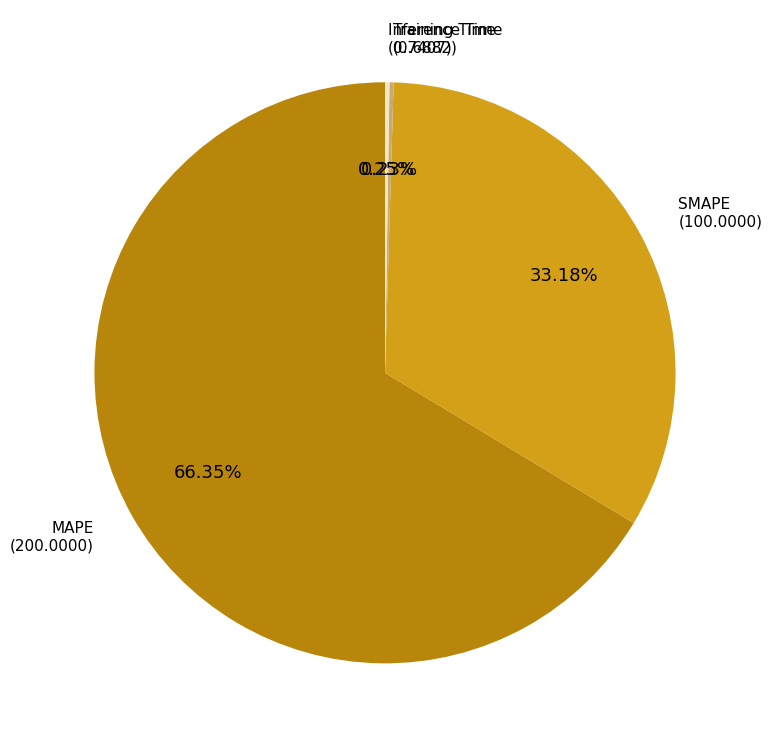

Does any single category account for the majority?

Yes